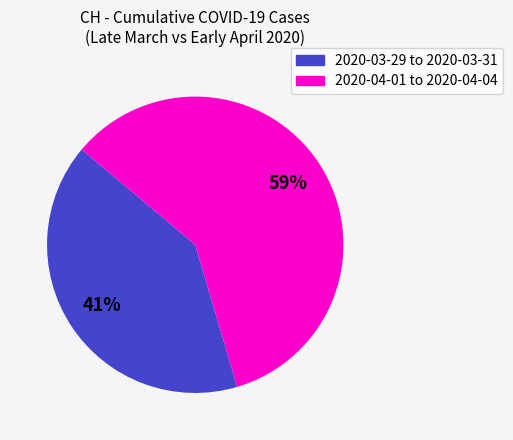

Is there any slice that represents more than half of the pie?

Yes